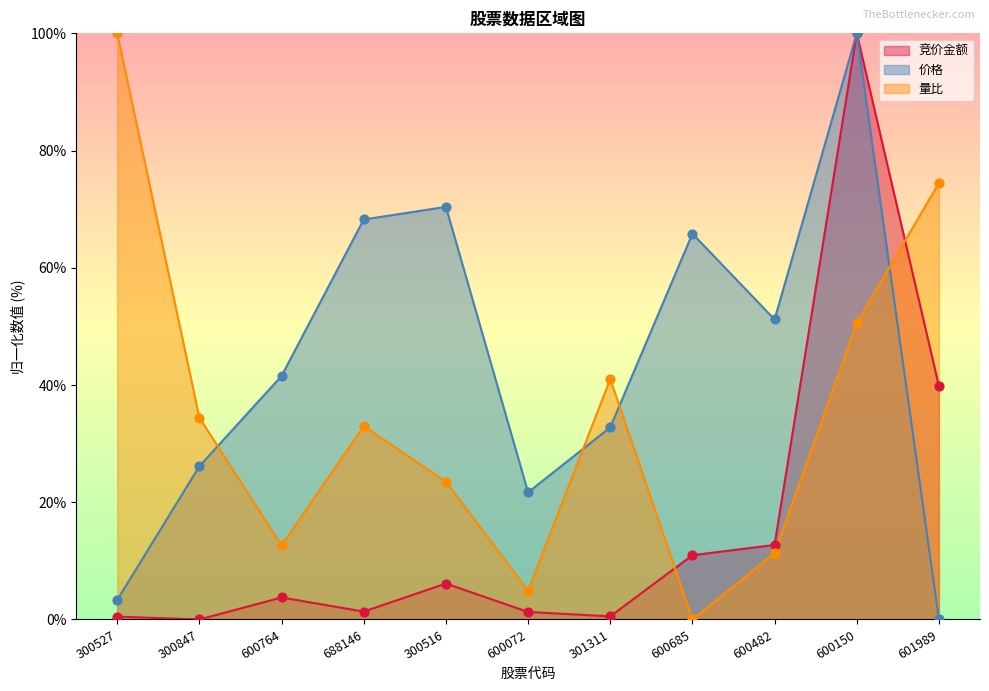

What are all the series names shown in the legend?

竞价金额, 价格, 量比